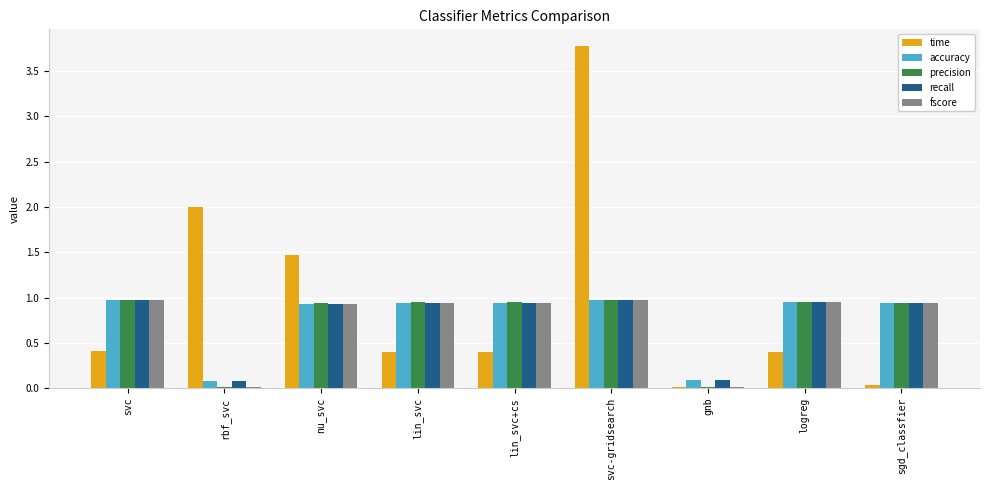

What is the sum of all accuracy values?

6.8